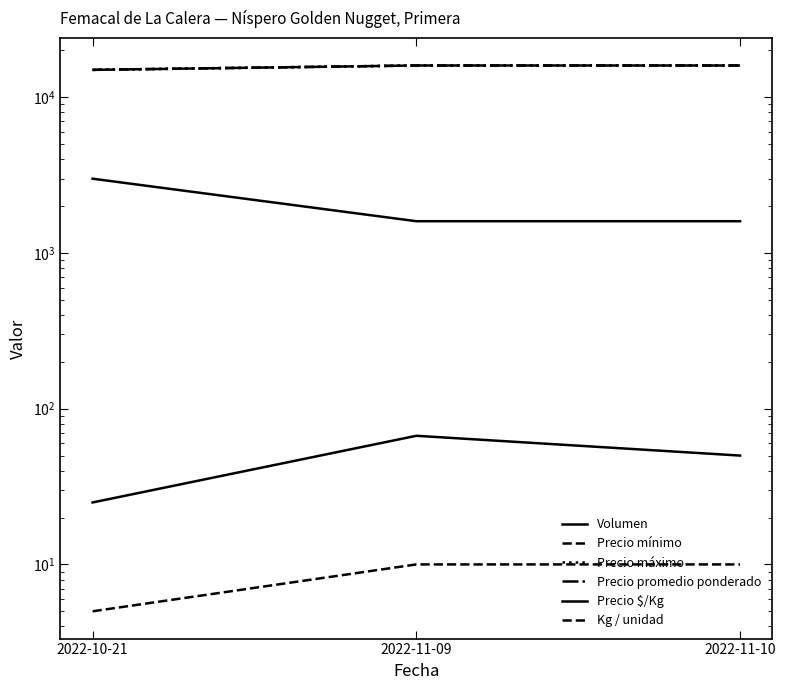

Count the Volumen values in the range 25 to 67.

3